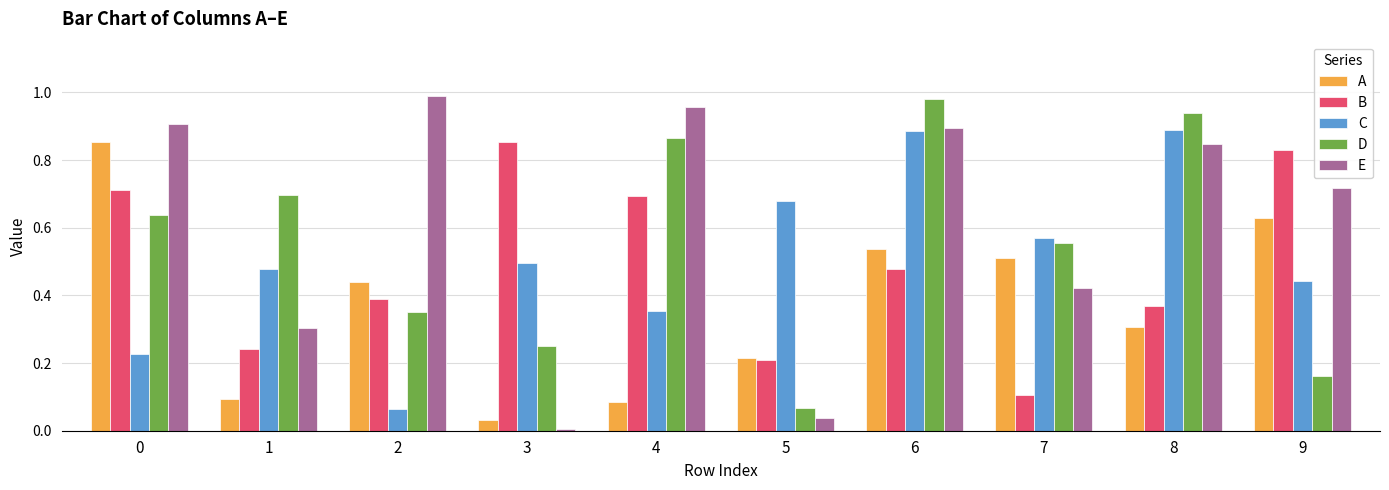

Which category has the lowest value across all series?

3